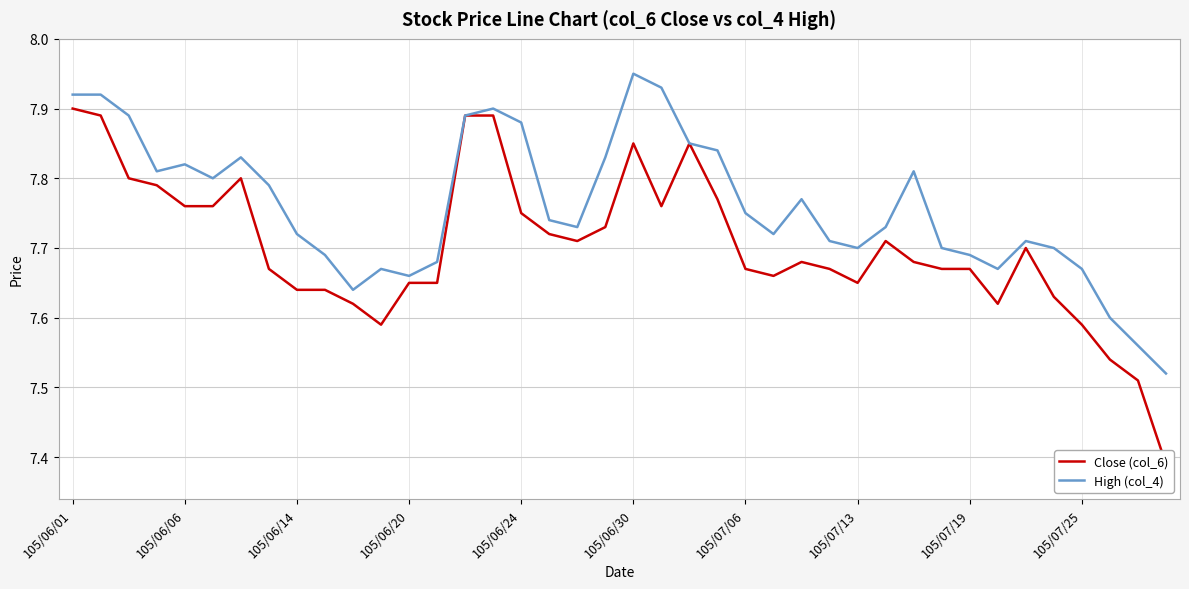

At which category is the sum across all series the highest?

105/06/01